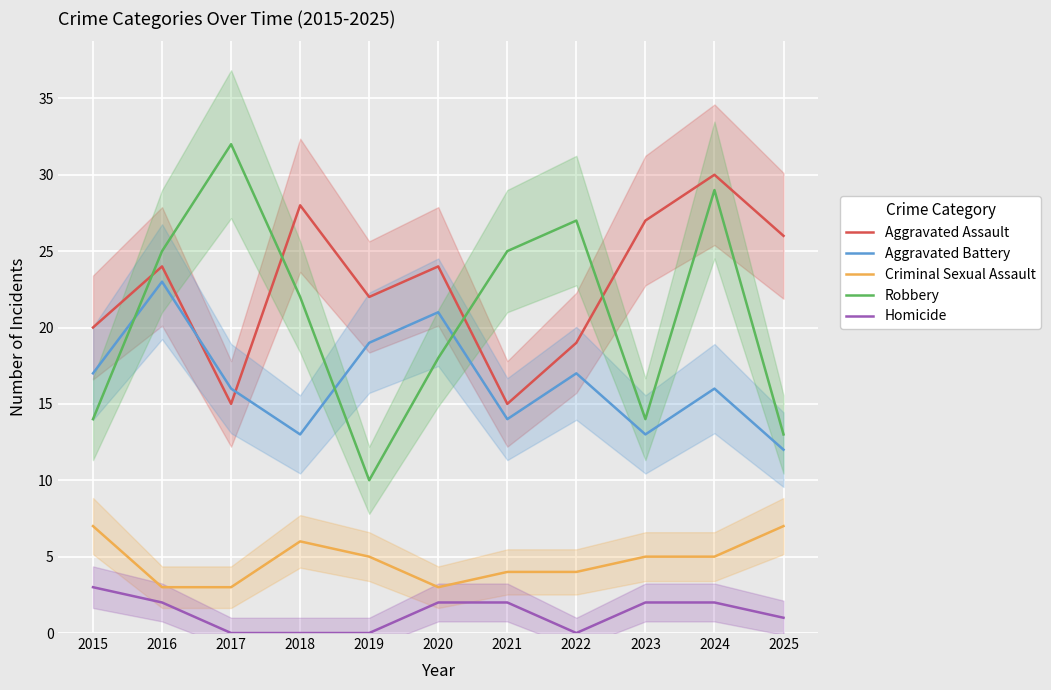

What is the value of the Aggravated Assault point at the 7th from the left?

15